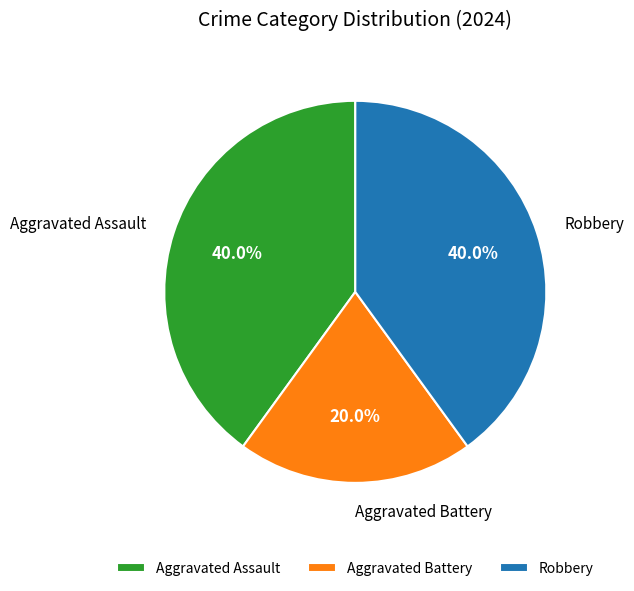

What percentage is the Aggravated Assault slice, to the nearest percent?

40%